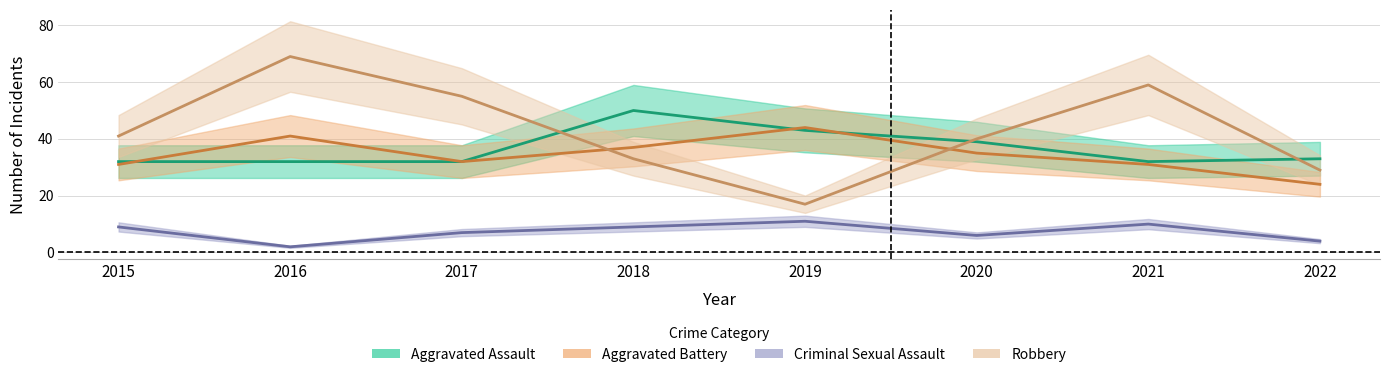

How many data points does each series have?

8